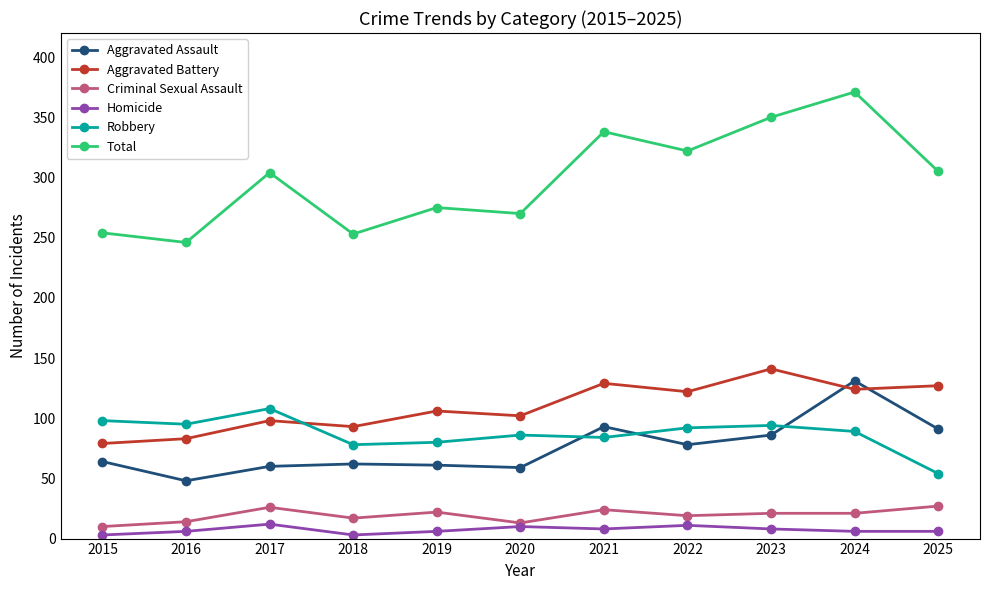

Is the value of Total at 2017 greater than the value of Aggravated Assault at 2024?

Yes